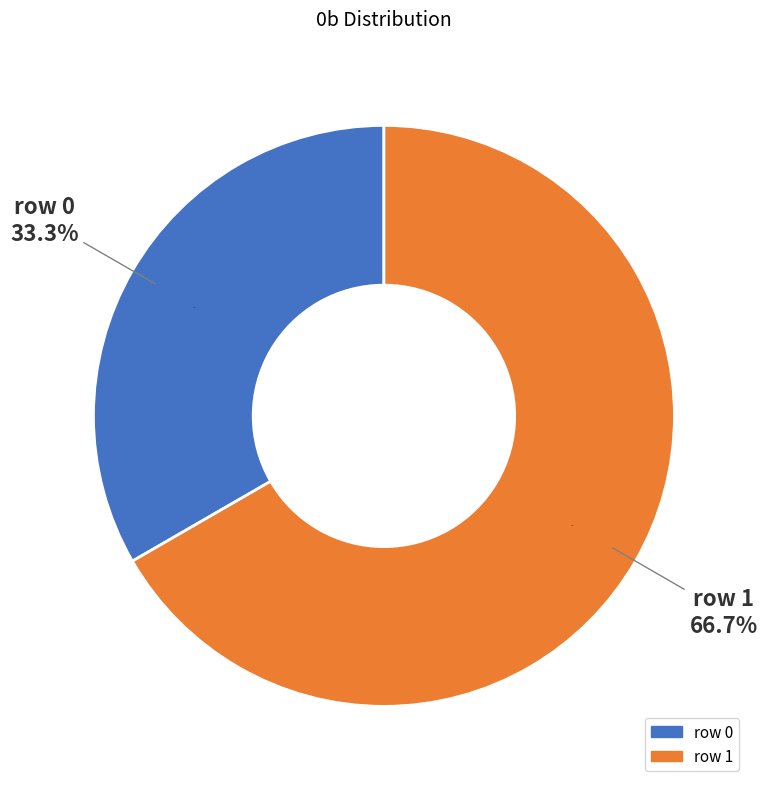

What percentage do row 0 and row 1 together represent?

100.0%